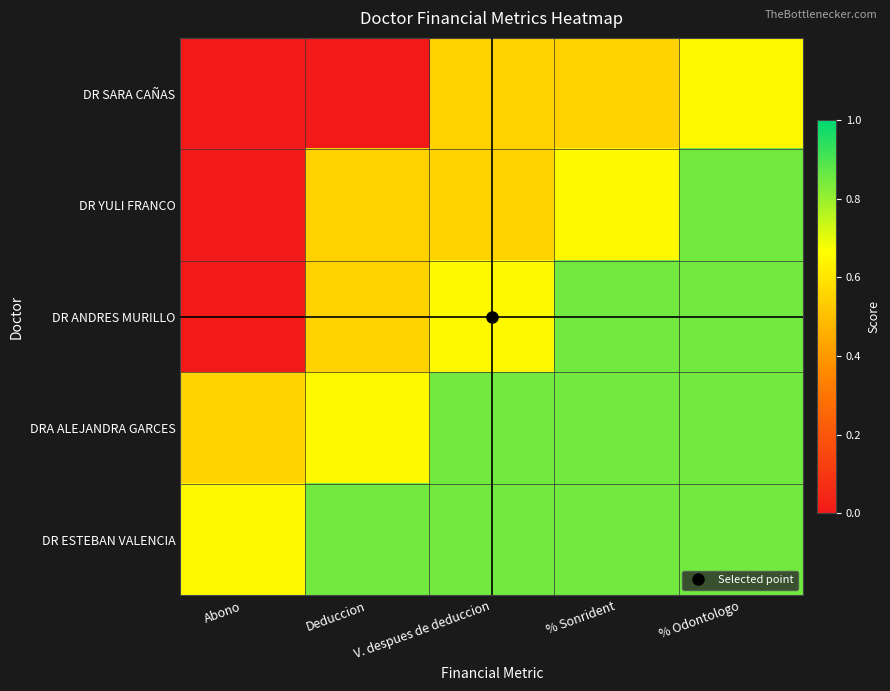

Between V. despues de deduccion and % Odontologo, which is larger?

% Odontologo